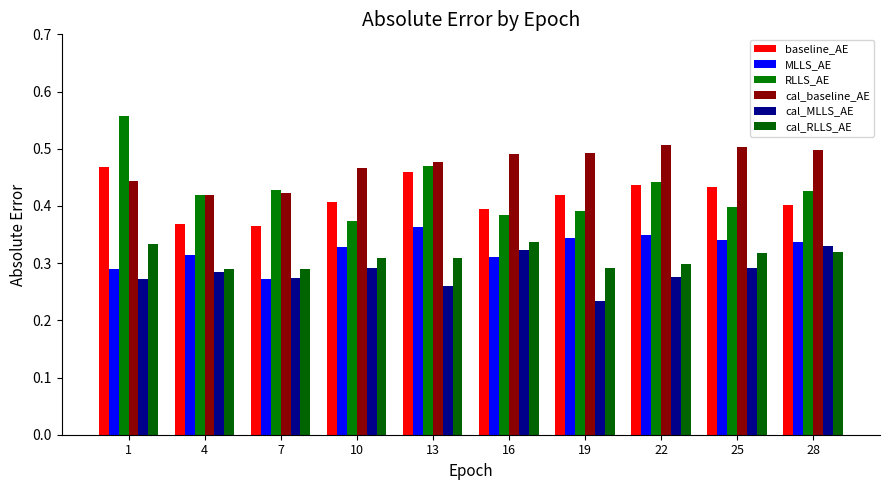

What is the minimum value shown in the chart?

0.2